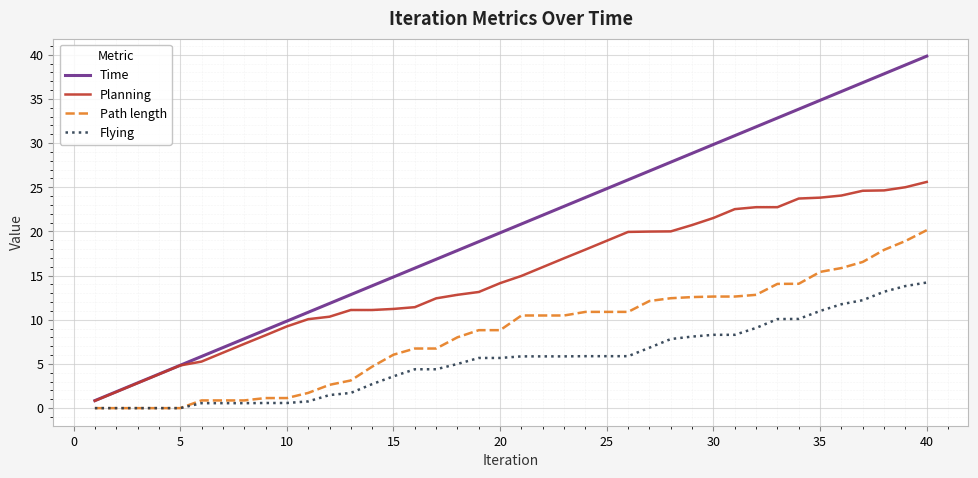

Rank the series by their maximum value, from highest to lowest.

Time, Planning, Path length, Flying